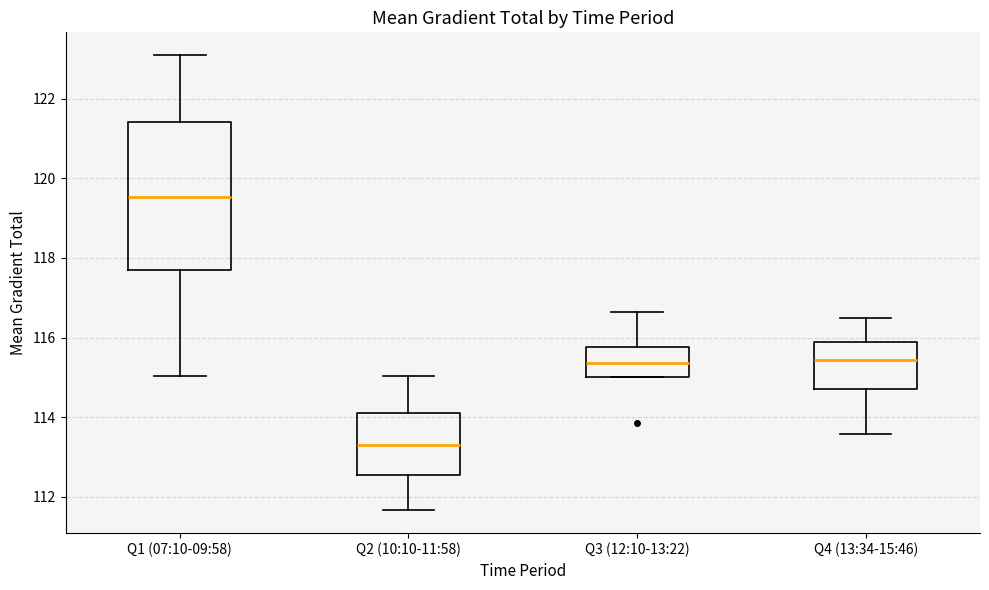

Reading left to right, read every box against the y-axis: the position of its median line, the range the box covers, and the ends of its whiskers. The values are not printed on the chart, so give them approximately, as read against the axis.

Q1 (07:10-09:58): median 119.6, box 117.6 to 121.4, whiskers 115.0 to 123.0
Q2 (10:10-11:58): median 113.2, box 112.6 to 114.2, whiskers 111.6 to 115.0
Q3 (12:10-13:22): median 115.4, box 115.0 to 115.8, whiskers 115.0 to 116.6
Q4 (13:34-15:46): median 115.4, box 114.6 to 115.8, whiskers 113.6 to 116.4